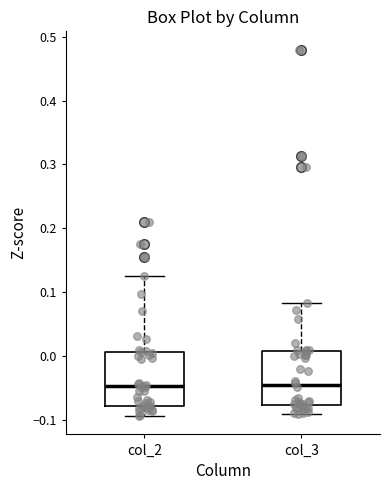

Reading left to right, transcribe this box plot: for each box, give where its median line is, the range the box spans, and where its two whiskers end, as read against the y-axis. The values are not printed on the chart, so give them approximately, as read against the axis.

col_2: median -0.05, box -0.08 to 0.01, whiskers -0.09 to 0.13
col_3: median -0.05, box -0.08 to 0.01, whiskers -0.09 to 0.08